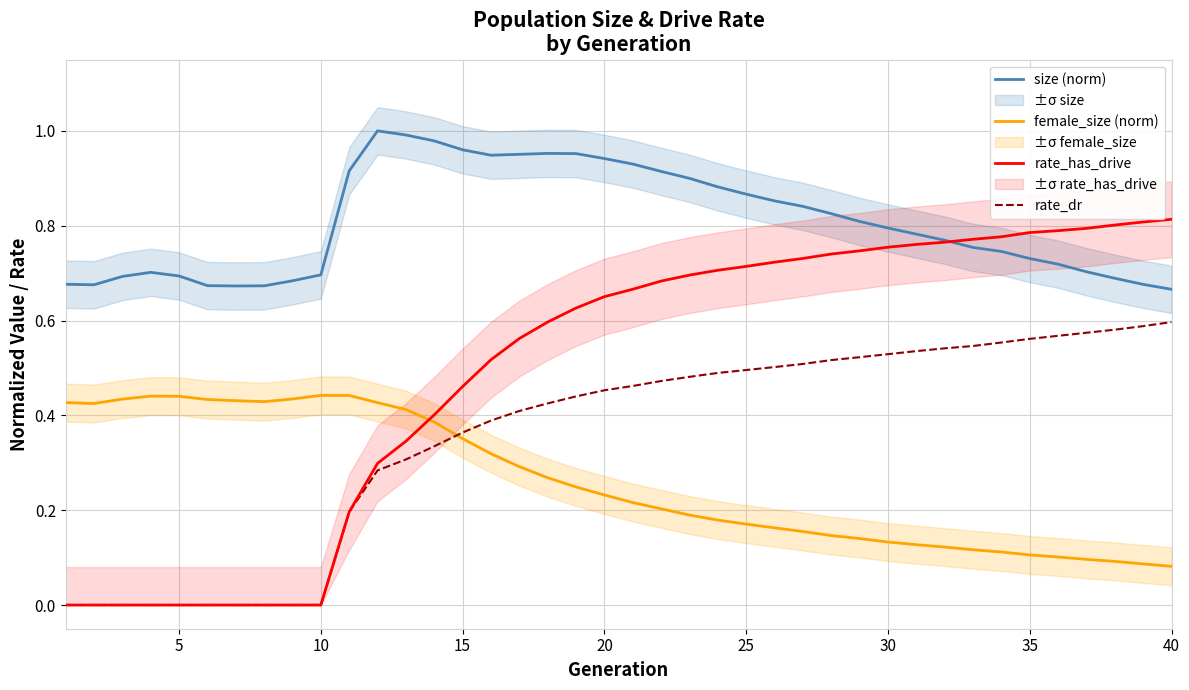

Which series has the largest total across all categories?

size (norm)